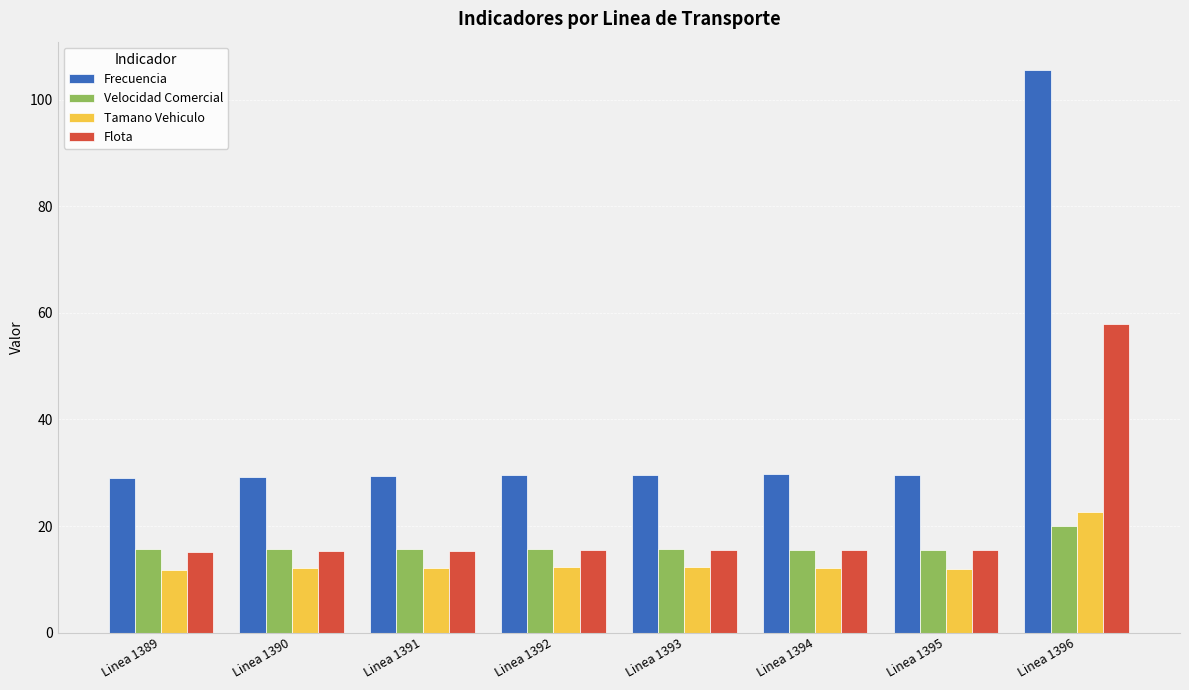

What is the spread (max minus min) of values at Linea 1396?

85.5